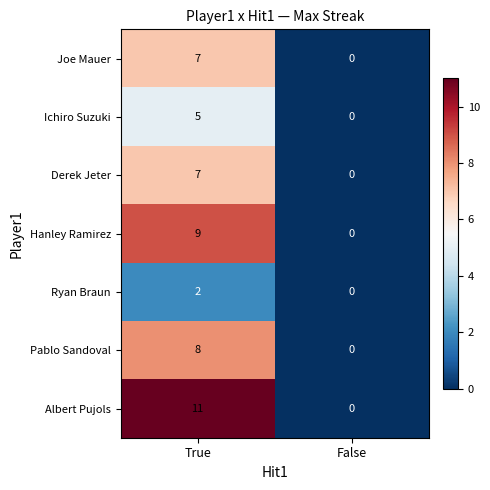

Is it true that Ichiro Suzuki equals -2 at False?

False